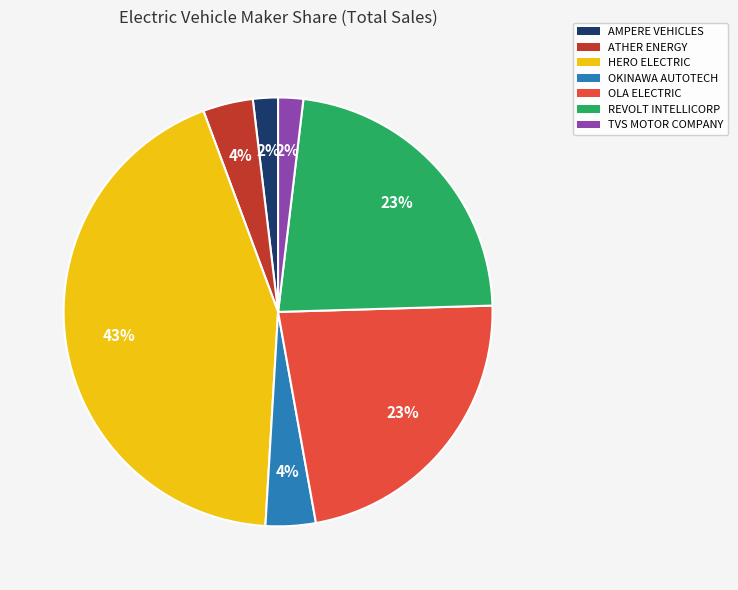

To the nearest percent, what is the average slice percentage?

14%